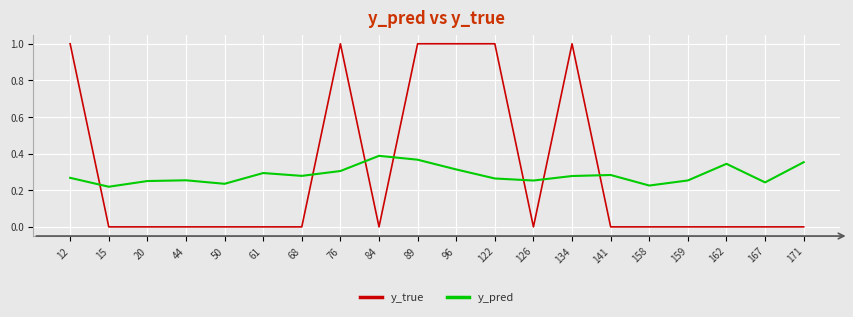

True or false: y_true has a value of 0.0 at 162.

True